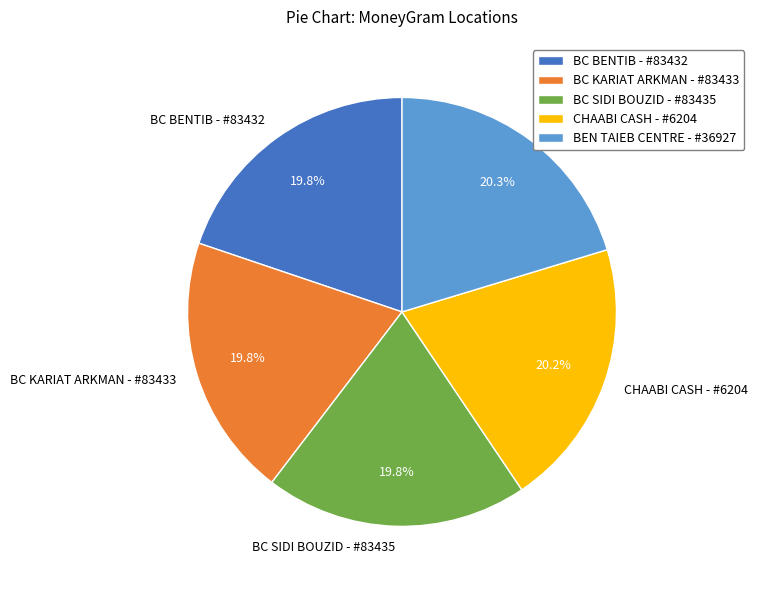

Is it true that BEN TAIEB CENTRE - #36927 is 26% of the pie?

False